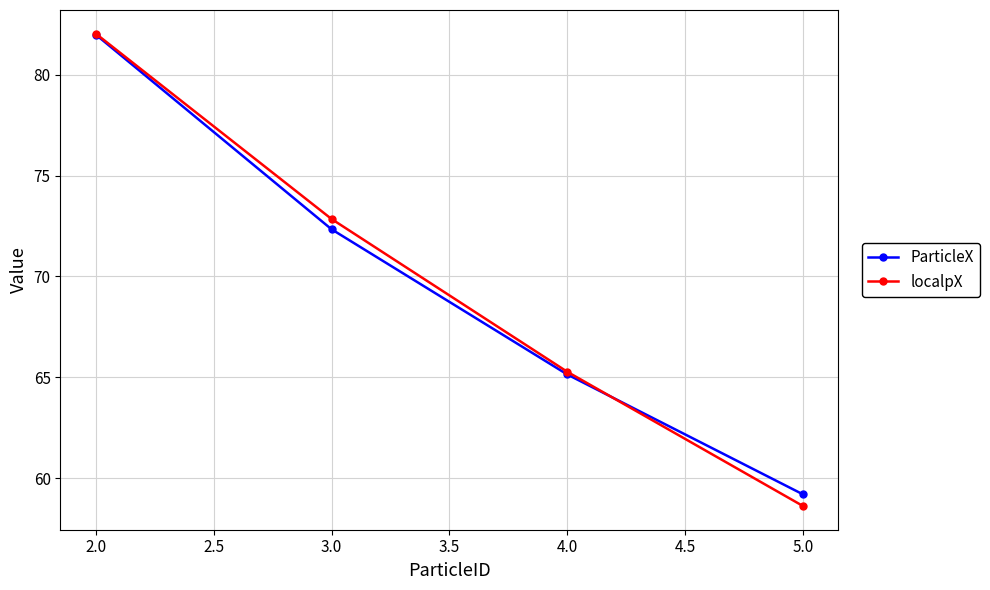

What position from the left is 4.0?

3